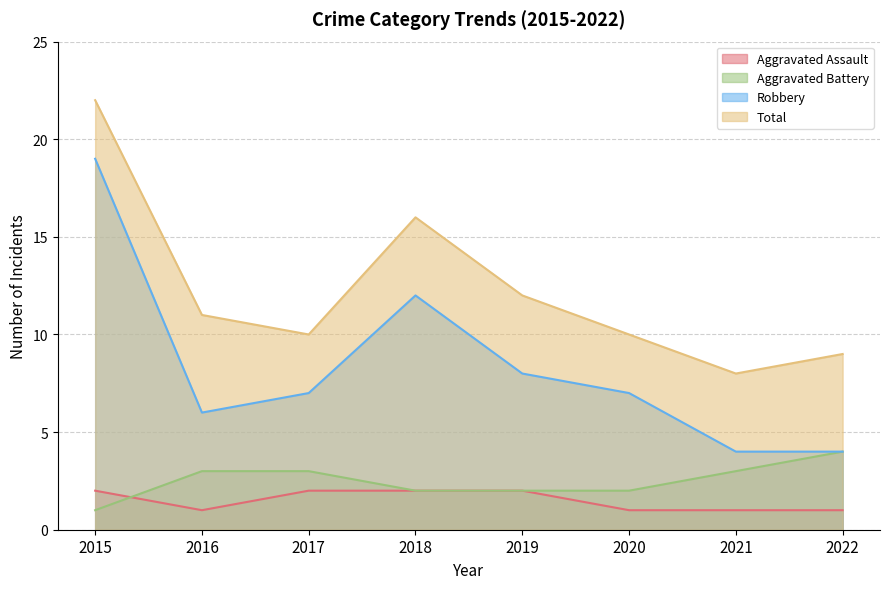

At which category is the sum across all series the highest?

2015